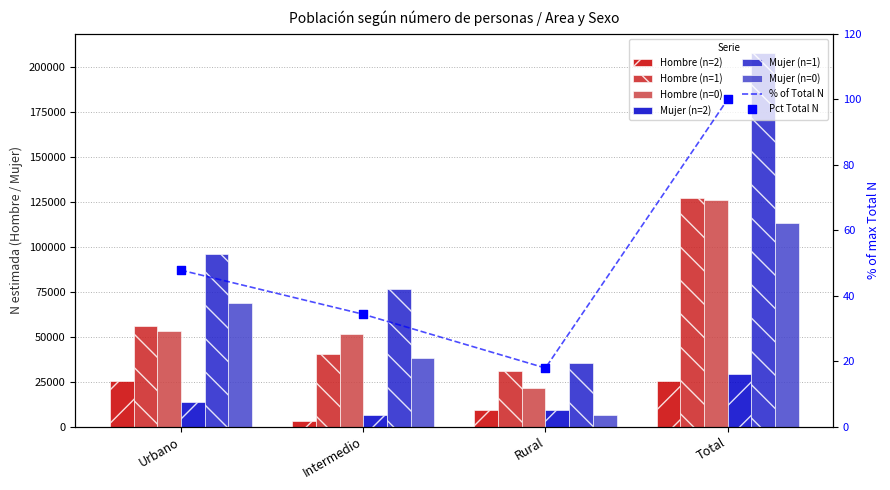

Which series has the largest Y range (max minus min)?

Mujer (n=1)